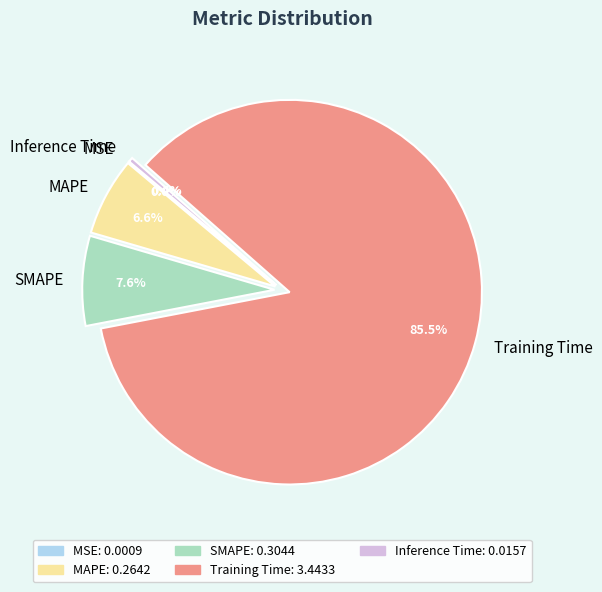

The MAPE slice represents 7% of the pie. True or false?

True